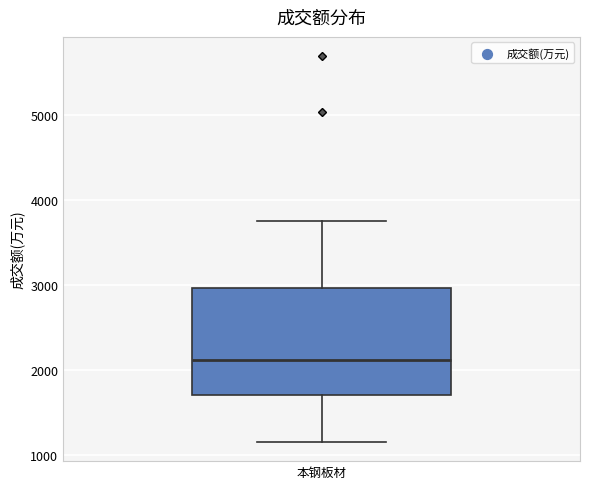

Transcribe this box plot: give where the median line is, the range the box spans, and where the two whiskers end, as read against the y-axis. The values are not printed on the chart, so give them approximately, as read against the axis.

median 2100, box 1700 to 3000, whiskers 1200 to 3700